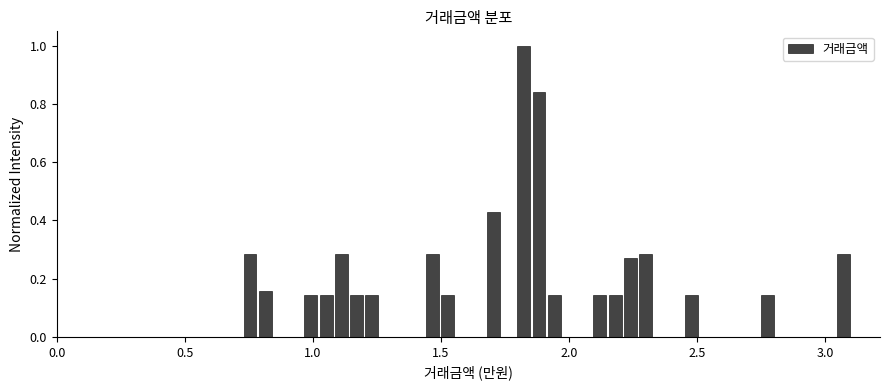

Read against the x-axis, roughly where is the centre of the tallest bar?

1.80